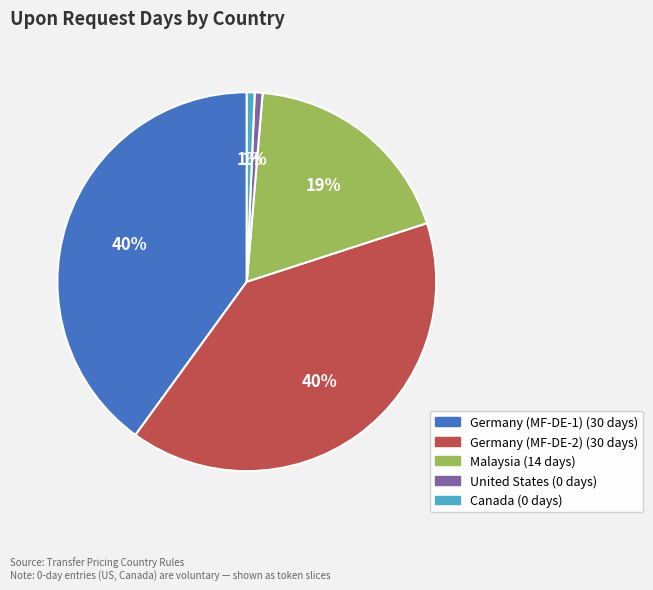

True or false: United States accounts for 13% of the total.

False